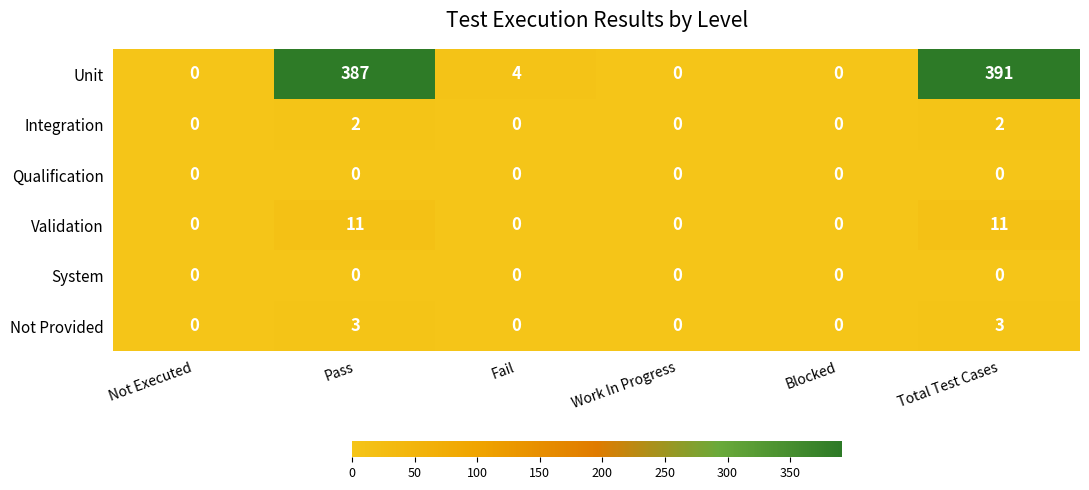

What is the approximate value of Unit at Fail?

4